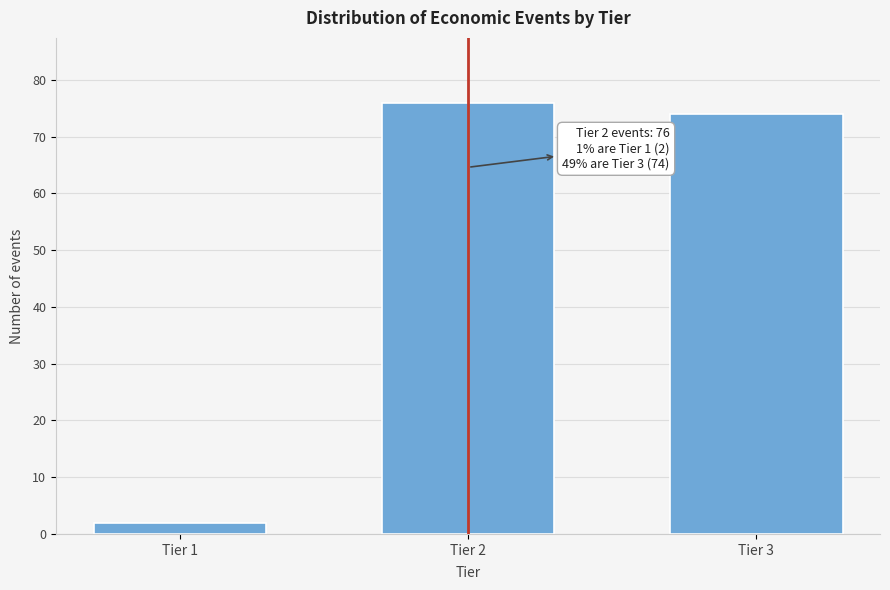

Reading right to left, list all the values displayed in this chart.

Tier 3=74	Tier 2=76	Tier 1=2